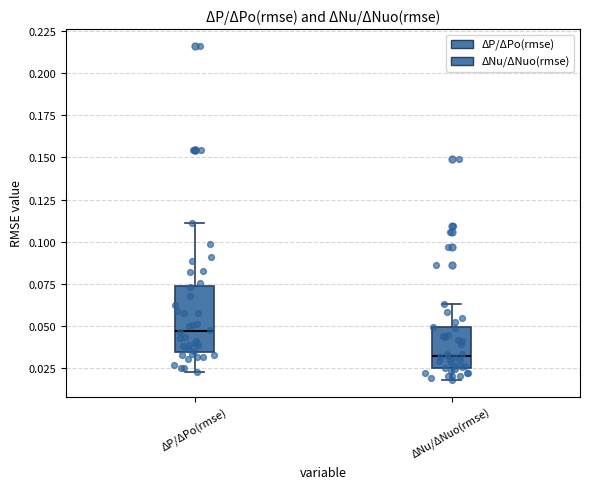

Where does the median line of the box for ΔNu/ΔNuo(rmse) sit on the y-axis? The values are not printed on the chart, so give them approximately, as read against the axis.

0.030